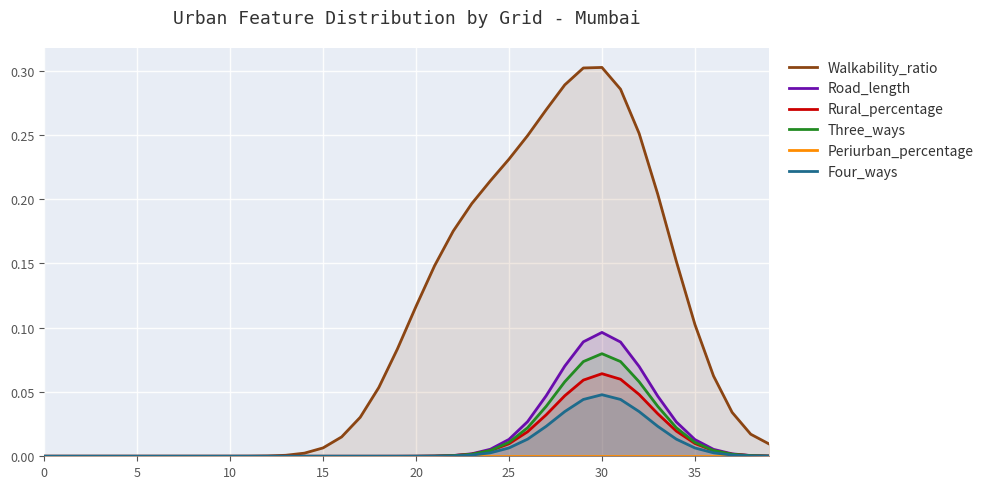

Does the chart display data point markers on the line(s)?

No